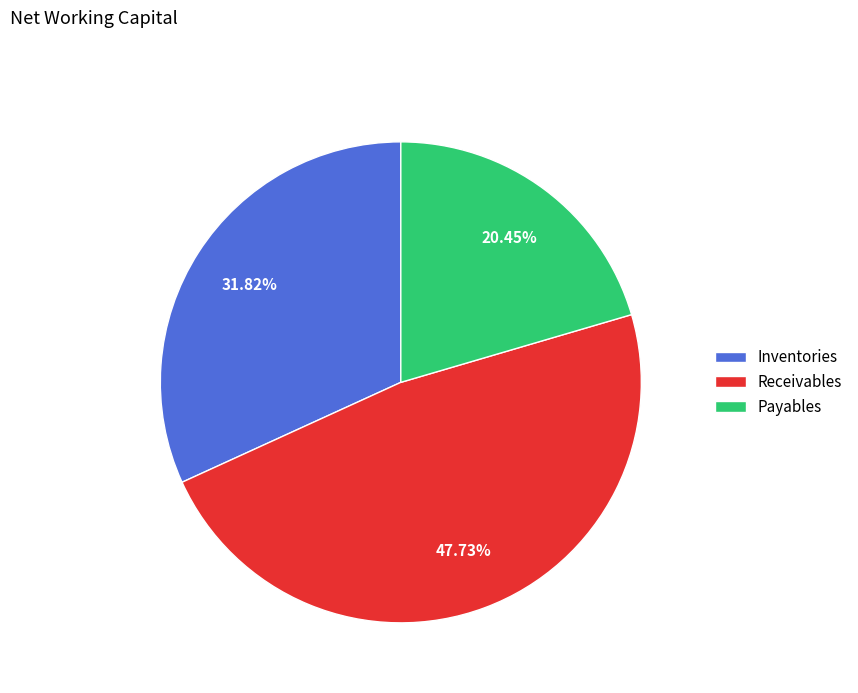

How many segments does this pie chart have?

3